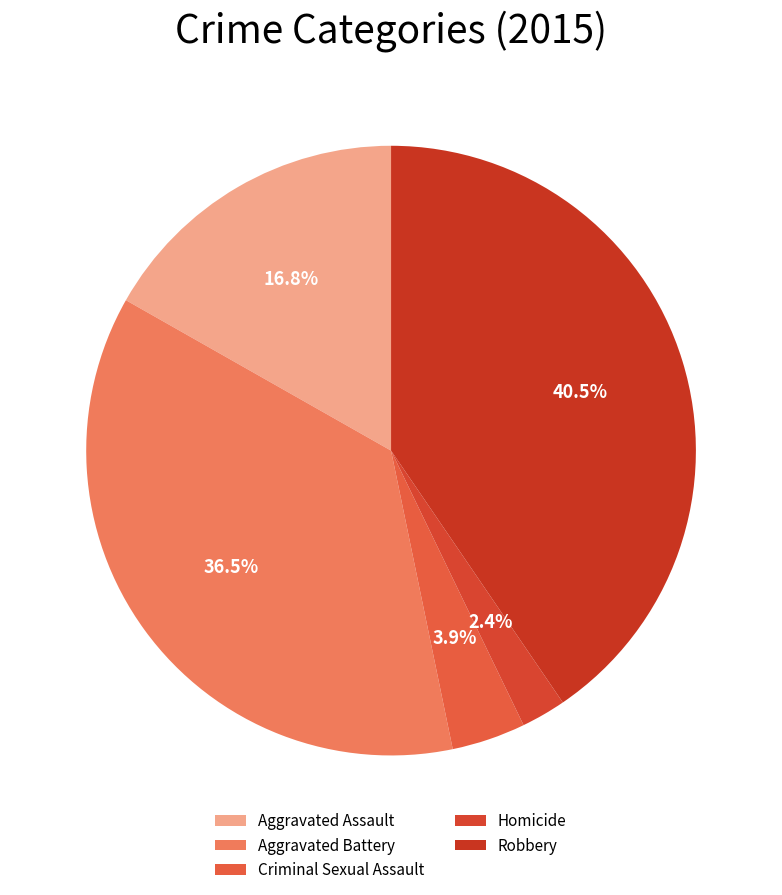

Rank the categories by value from lowest to highest.

Homicide, Criminal Sexual Assault, Aggravated Assault, Aggravated Battery, Robbery